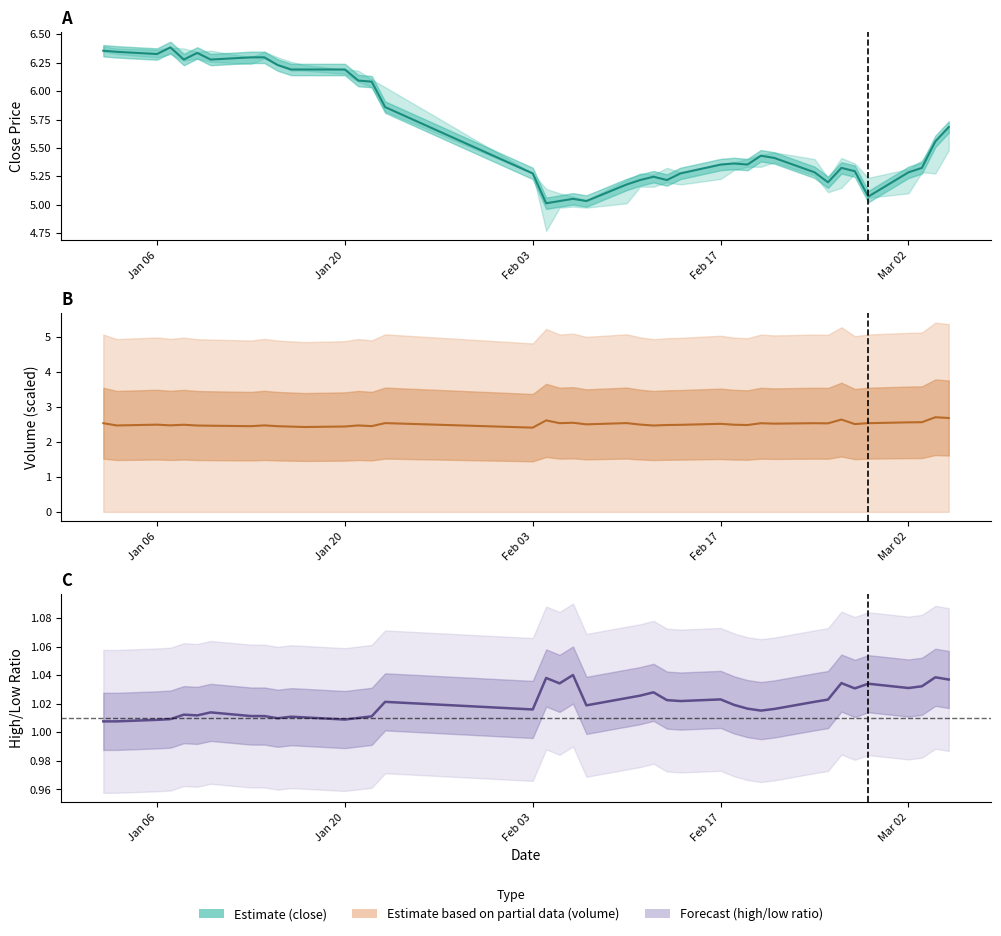

At which category does volume center reach its first local peak?

Jan 06